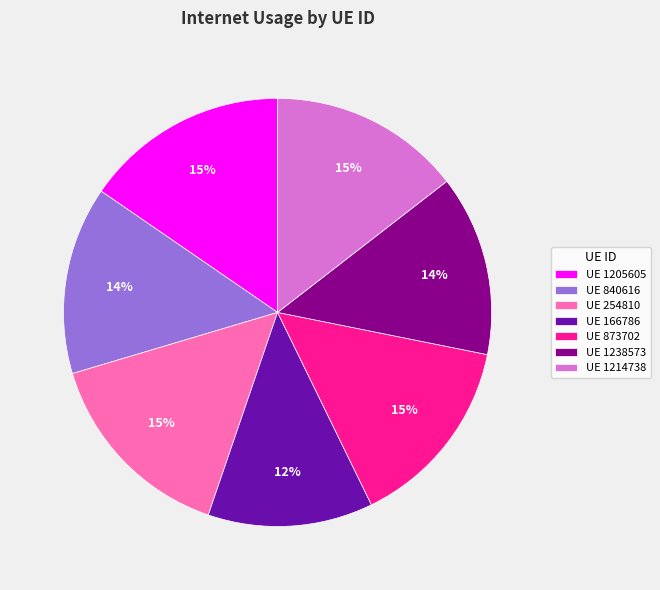

To the nearest percent, what percentage of the pie is UE 254810?

15%